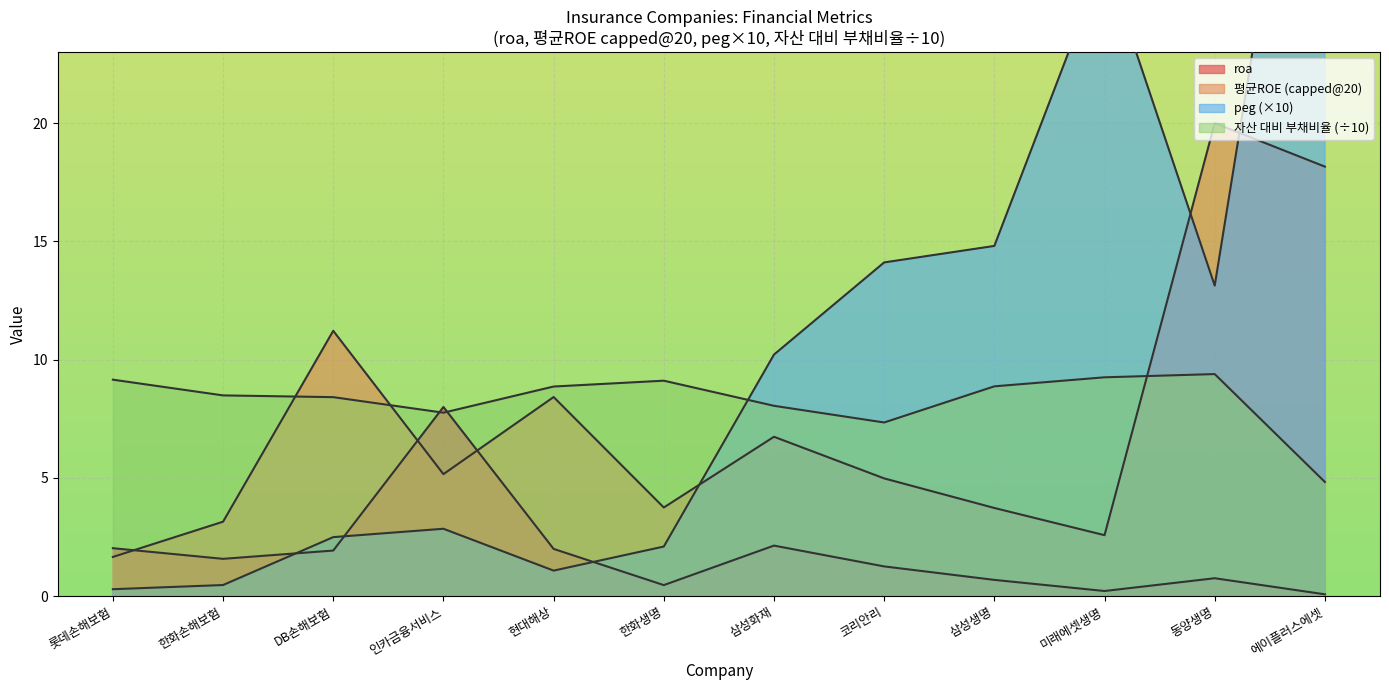

What is the sum of the peg values at DB손해보험 and 한화생명?

4.6